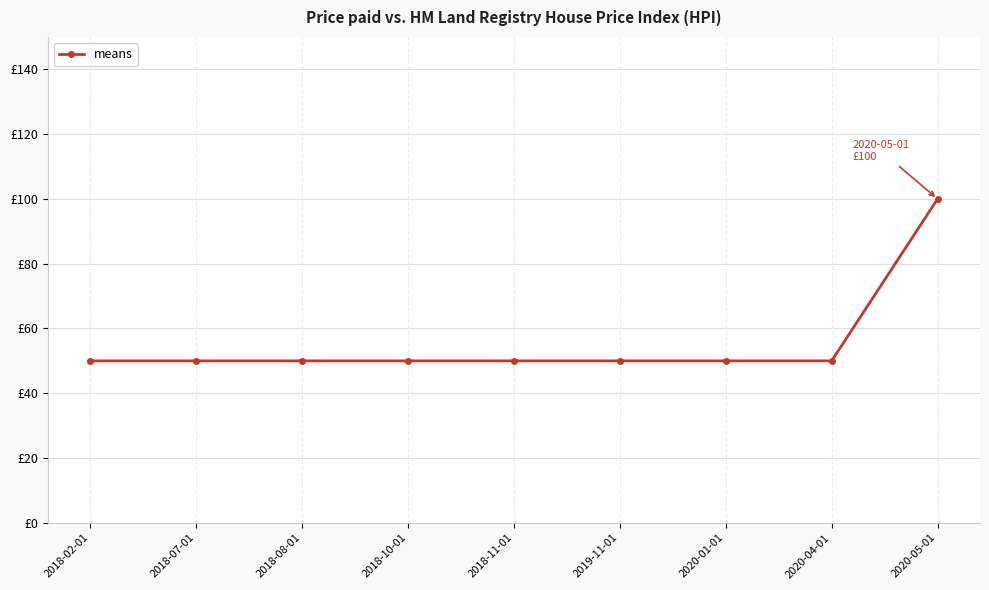

Which has a higher value, 2018-07-01 or 2020-05-01?

2020-05-01